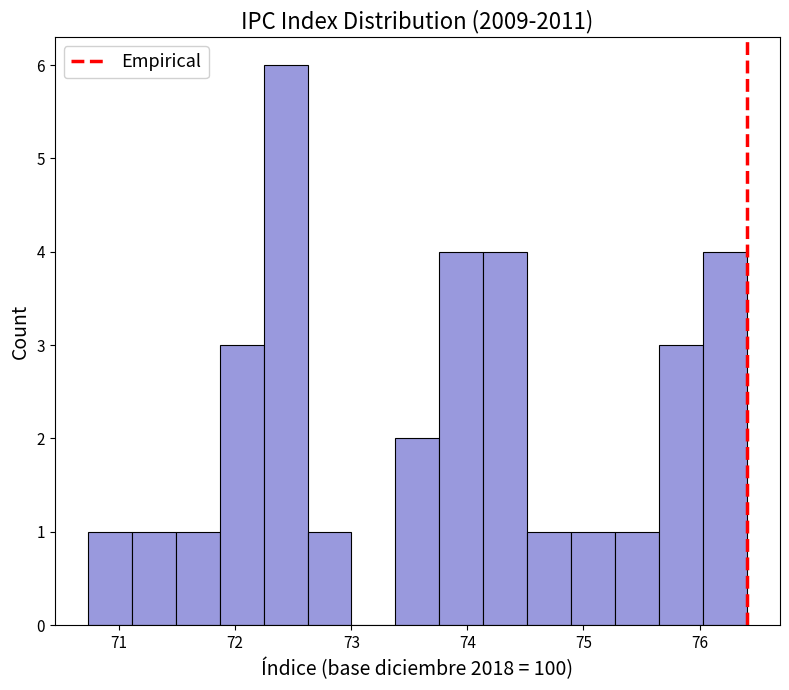

Read against the x-axis, roughly where is the centre of the tallest bar?

72.4